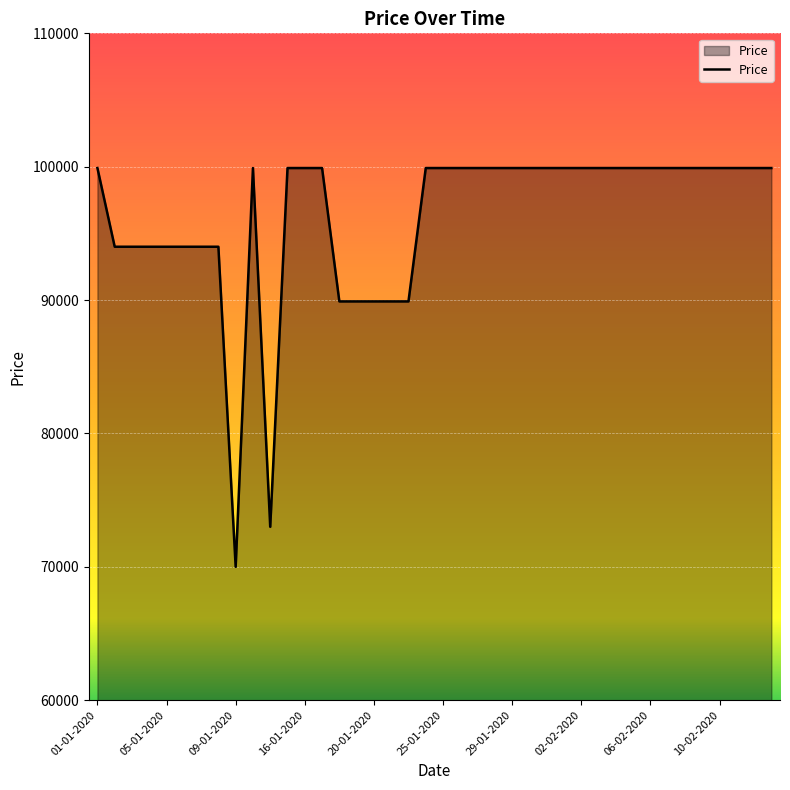

What is the difference between the maximum and minimum values?

29901